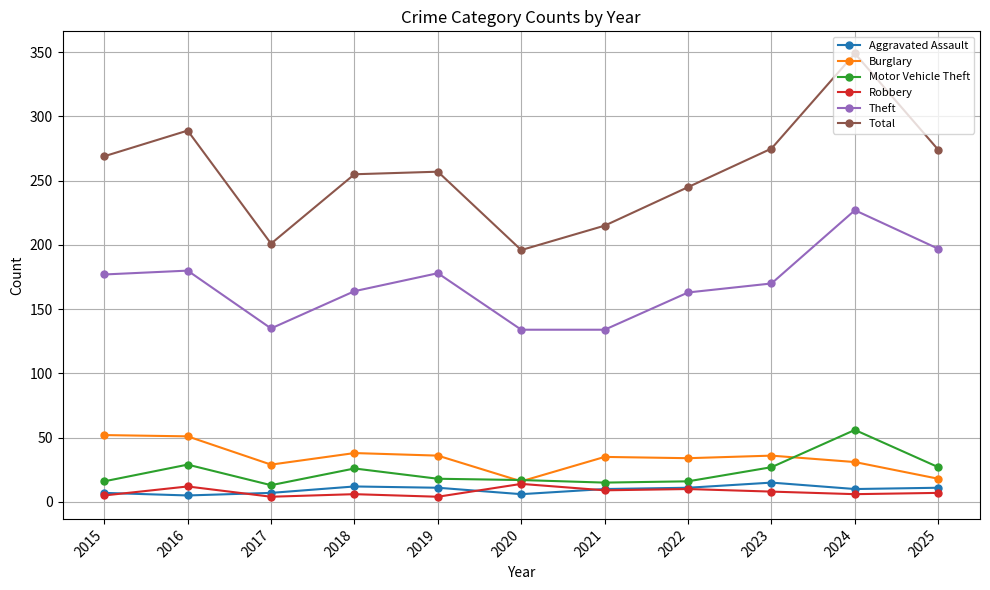

True or false: Theft and Aggravated Assault cross at least once.

False